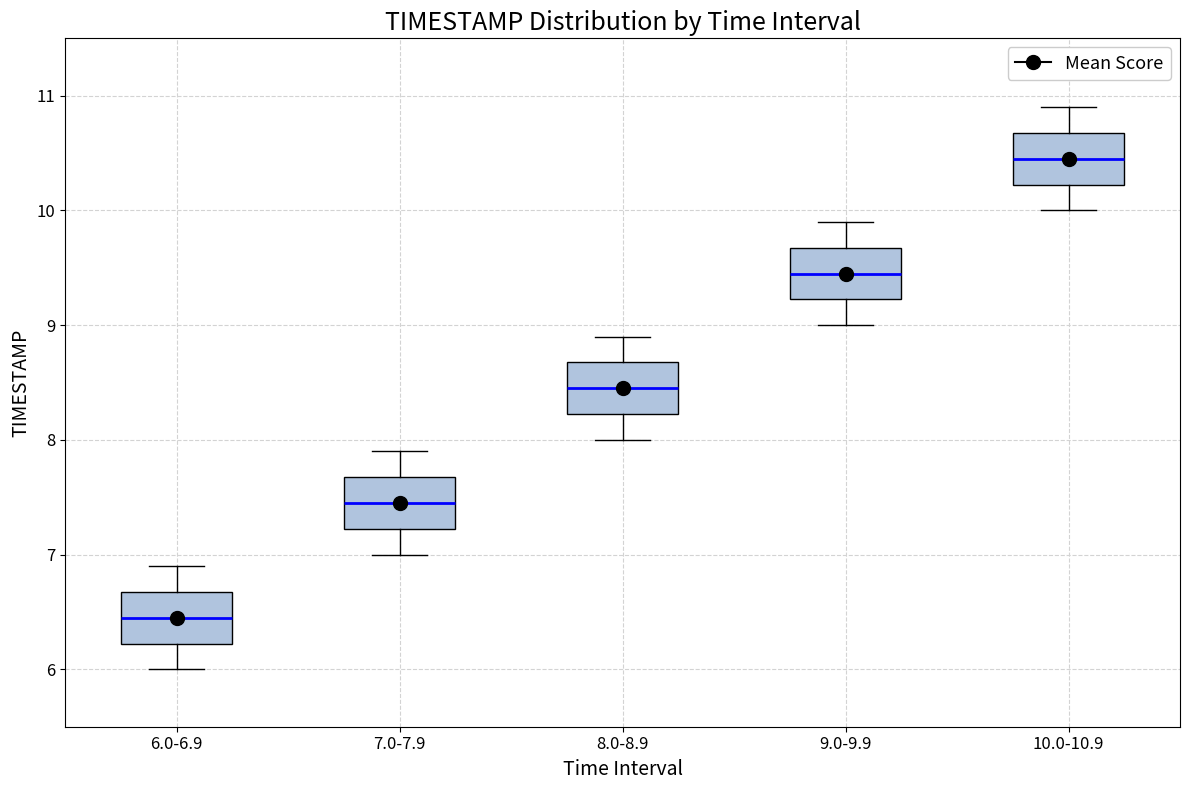

Reading left to right, transcribe this box plot: for each box, give where its median line is, the range the box spans, and where its two whiskers end, as read against the y-axis. The values are not printed on the chart, so give them approximately, as read against the axis.

6.0-6.9: median 6.5, box 6.2 to 6.7, whiskers 6.0 to 6.9
7.0-7.9: median 7.5, box 7.2 to 7.7, whiskers 7.0 to 7.9
8.0-8.9: median 8.5, box 8.2 to 8.7, whiskers 8.0 to 8.9
9.0-9.9: median 9.5, box 9.2 to 9.7, whiskers 9.0 to 9.9
10.0-10.9: median 10.5, box 10.2 to 10.7, whiskers 10.0 to 10.9